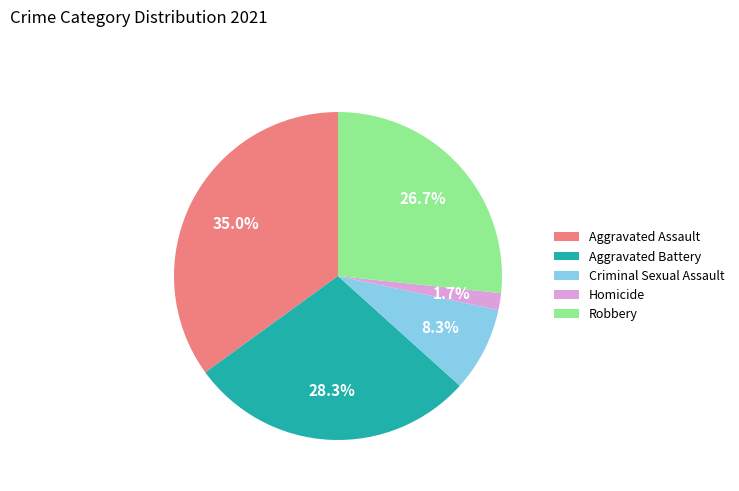

Rank the categories by value from lowest to highest.

Homicide, Criminal Sexual Assault, Robbery, Aggravated Battery, Aggravated Assault